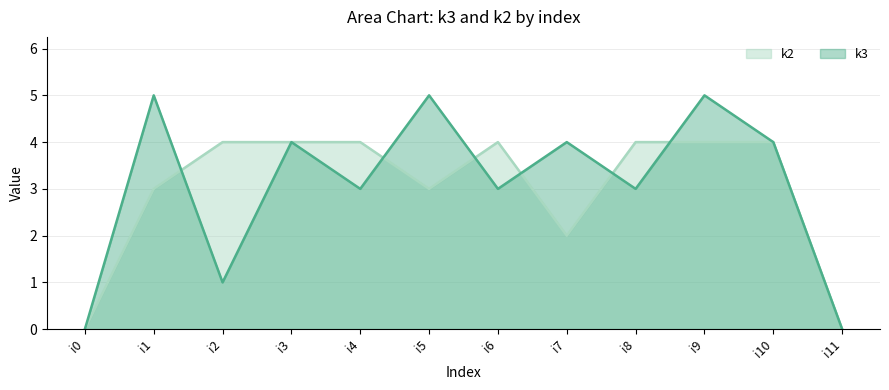

What are all the series names shown in the legend?

k2, k3